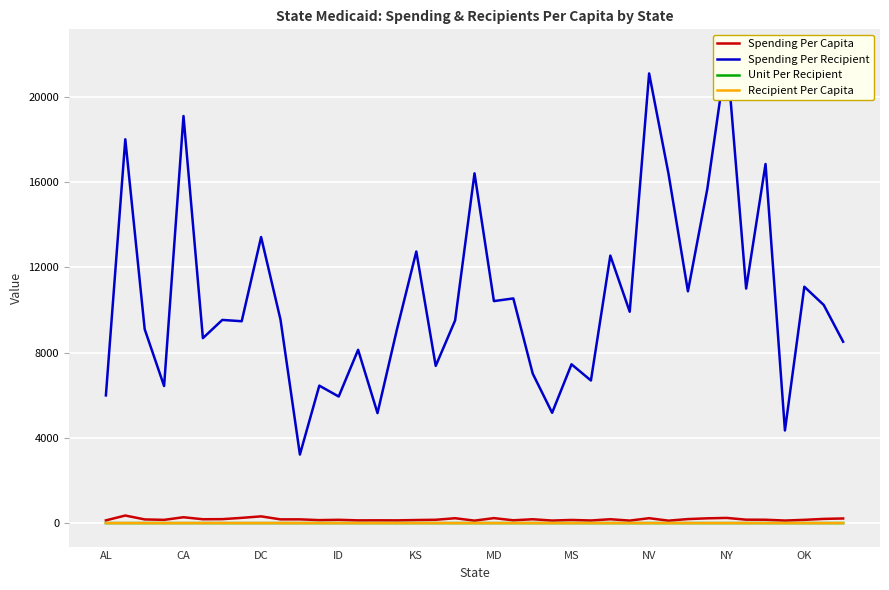

What is the difference between the Spending Per Recipient values at 35 and 18?

5166.6